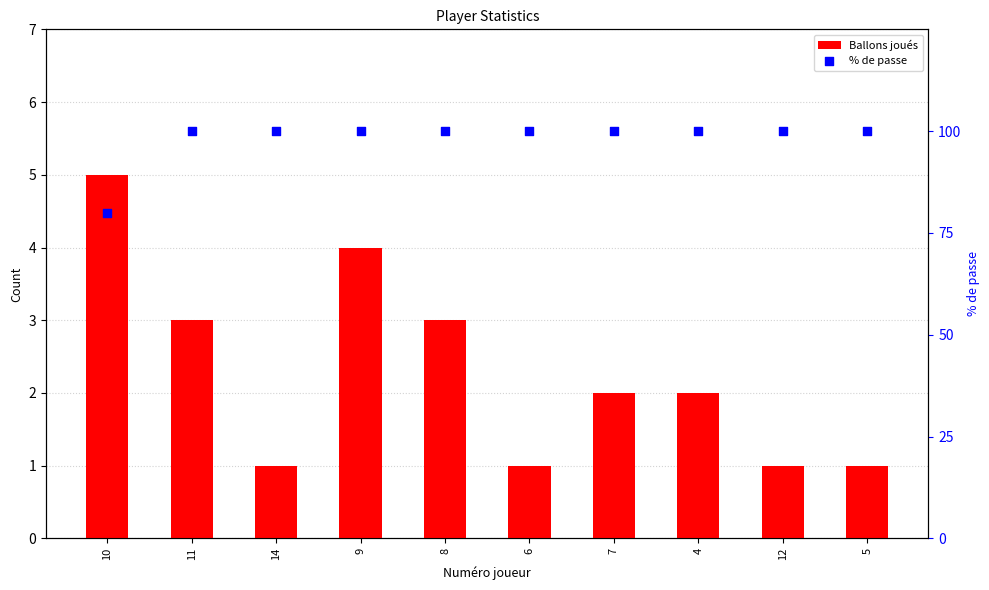

Which series reaches the maximum Y coordinate?

% de passe